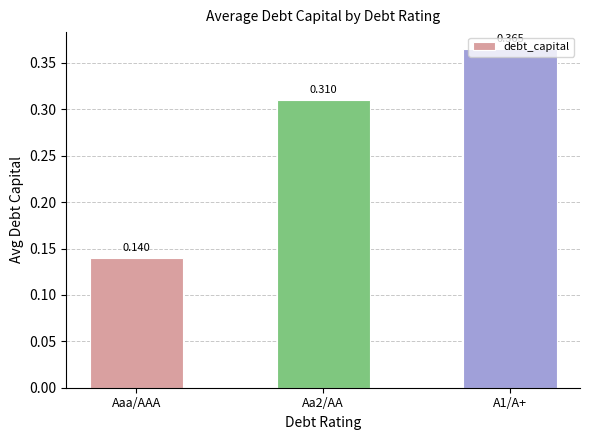

Rank the categories by value from highest to lowest.

A1/A+, Aa2/AA, Aaa/AAA